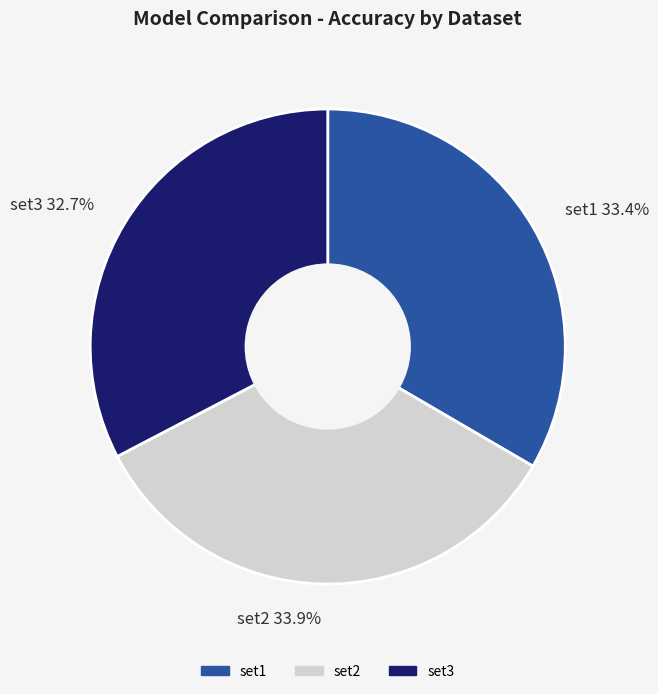

How many slices are in this pie chart?

3